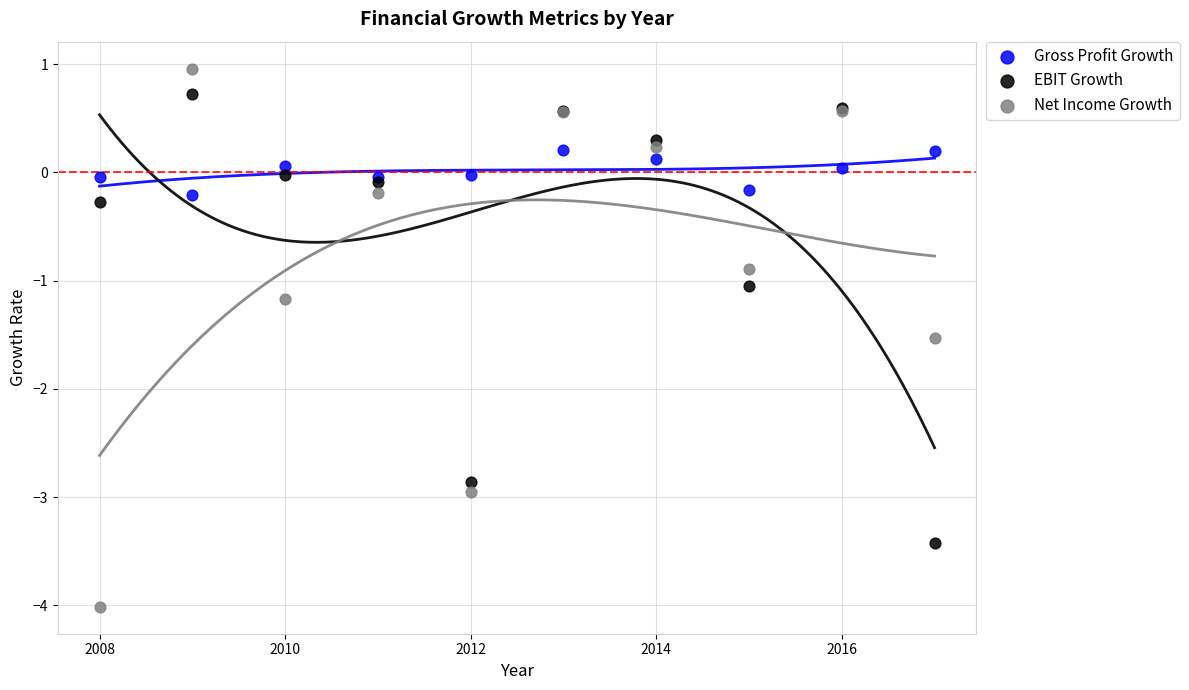

What is the X range (max minus min) for the scatter plot?

9.0